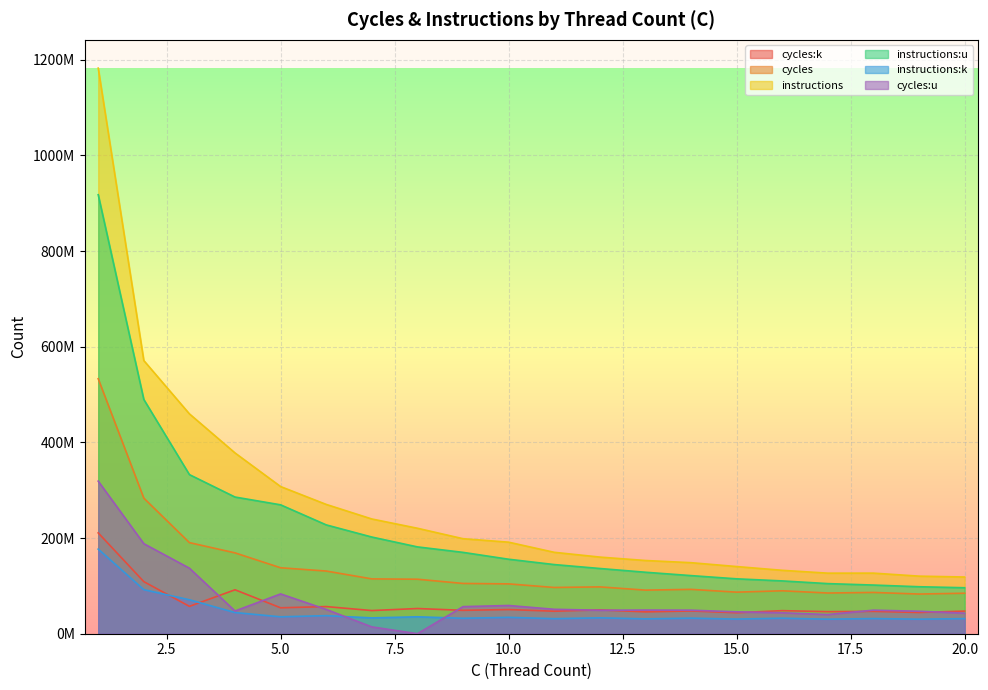

True or false: cycles:u has a value of 26680867 at 15.

False